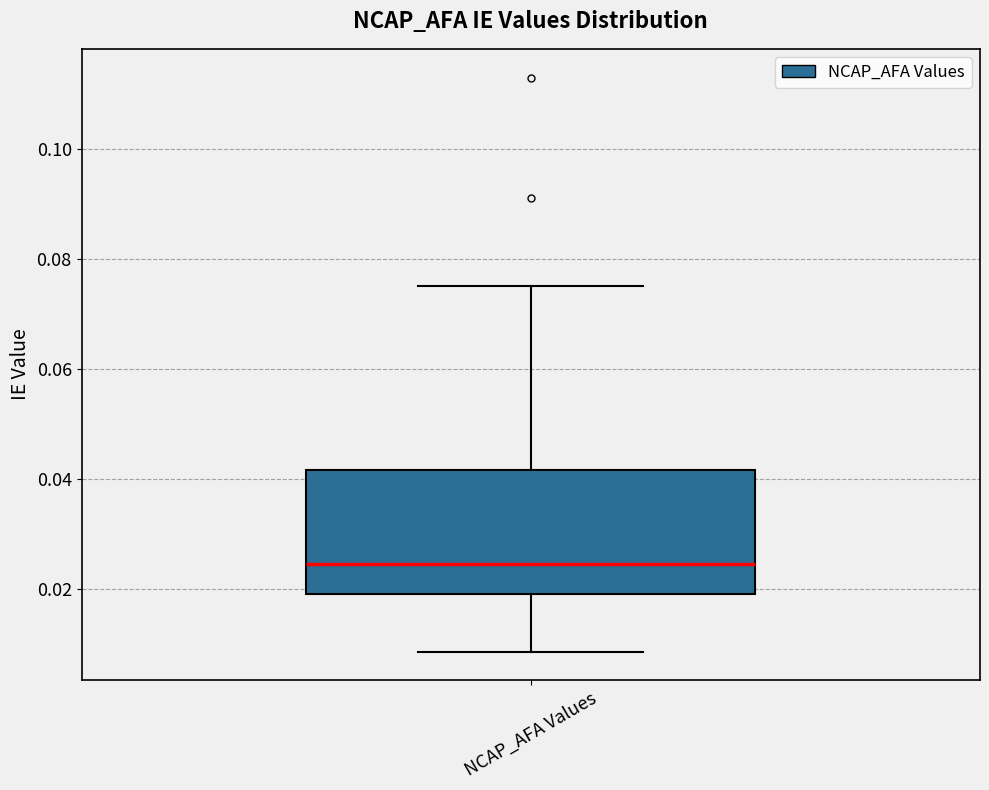

Read this box plot against the y-axis: the position of the median line, the range covered by the box, and the ends of both whiskers. The values are not printed on the chart, so give them approximately, as read against the axis.

median 0.024, box 0.020 to 0.042, whiskers 0.008 to 0.076